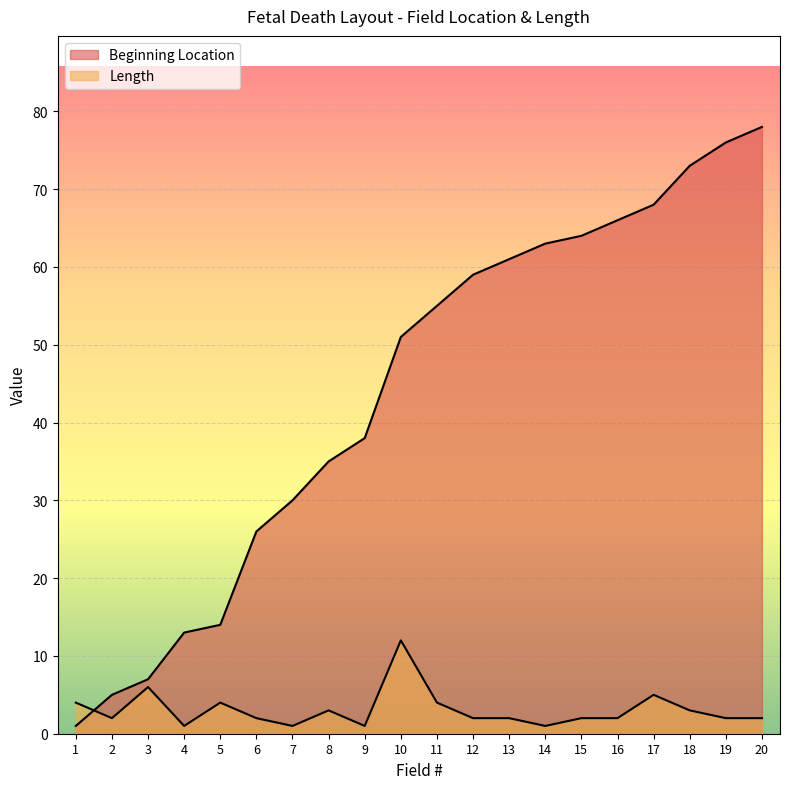

After their last crossing, which series has the higher values: Length or Beginning Location?

Beginning Location